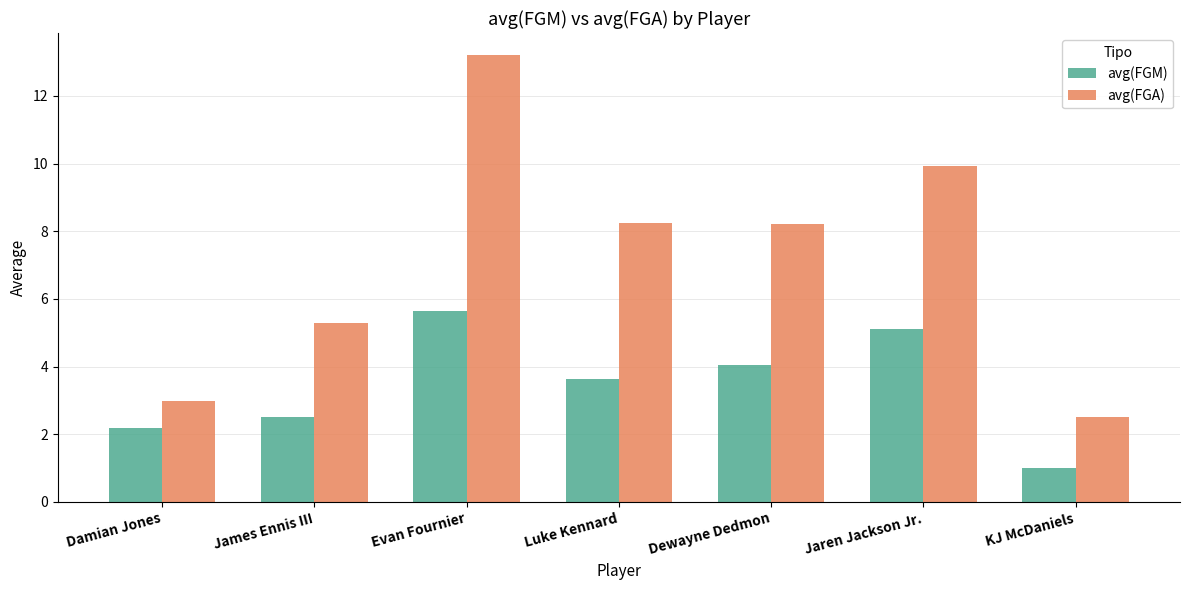

Which series has the largest total across all categories?

avg(FGA)